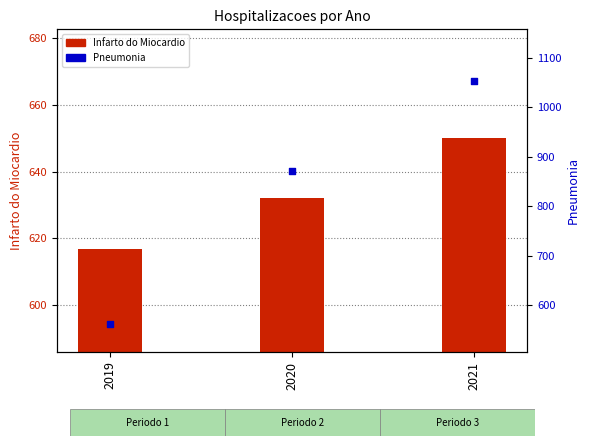

Which series has the largest total across all categories?

Pneumonia